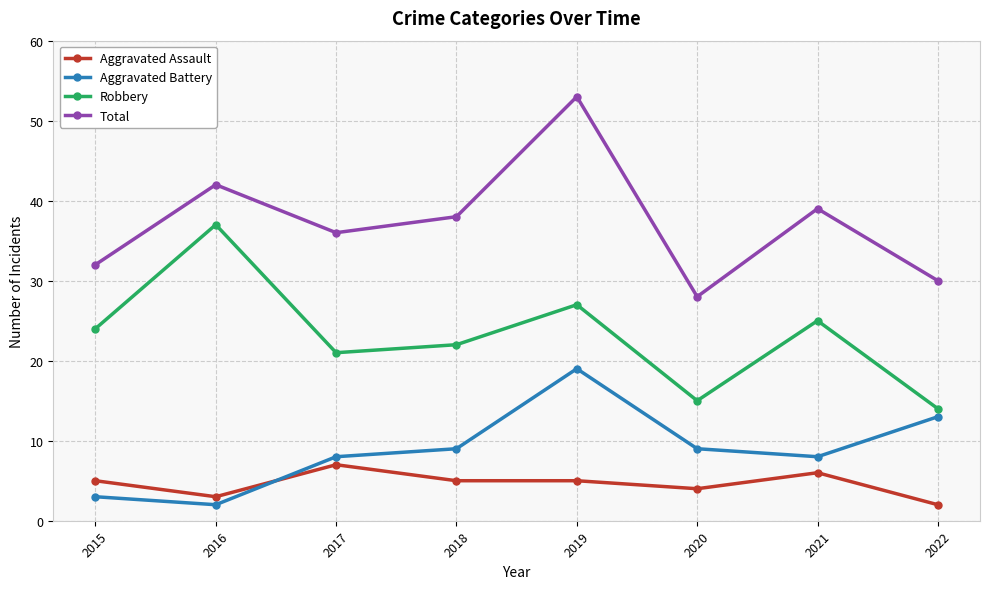

What is the value of the Aggravated Battery point at the 2nd from the left?

2